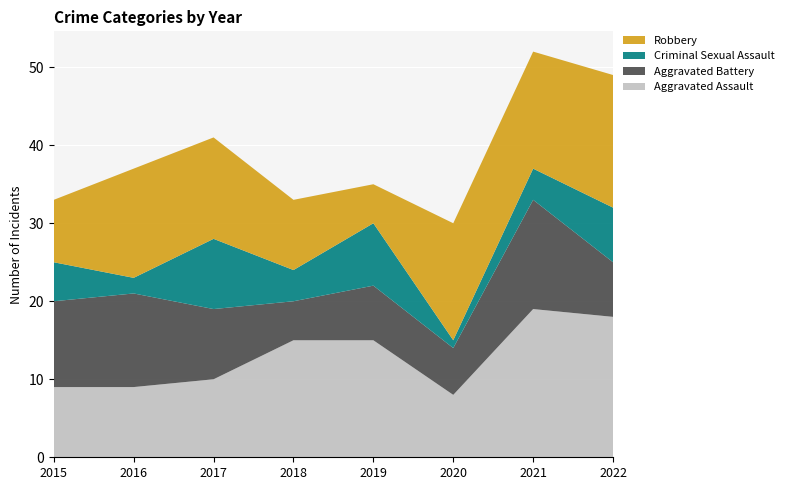

Reading right to left, extract all data points from this chart.

Aggravated Assault: 18	19	8	15	15	10	9	9
Aggravated Battery: 7	14	6	7	5	9	12	11
Criminal Sexual Assault: 7	4	1	8	4	9	2	5
Robbery: 17	15	15	5	9	13	14	8